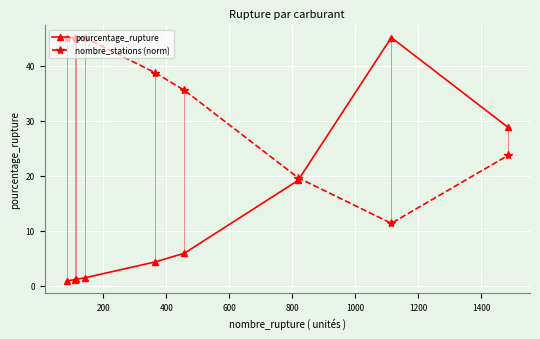

What is the difference between the second highest and minimum values in the nombre_stations (norm) series?

33.8